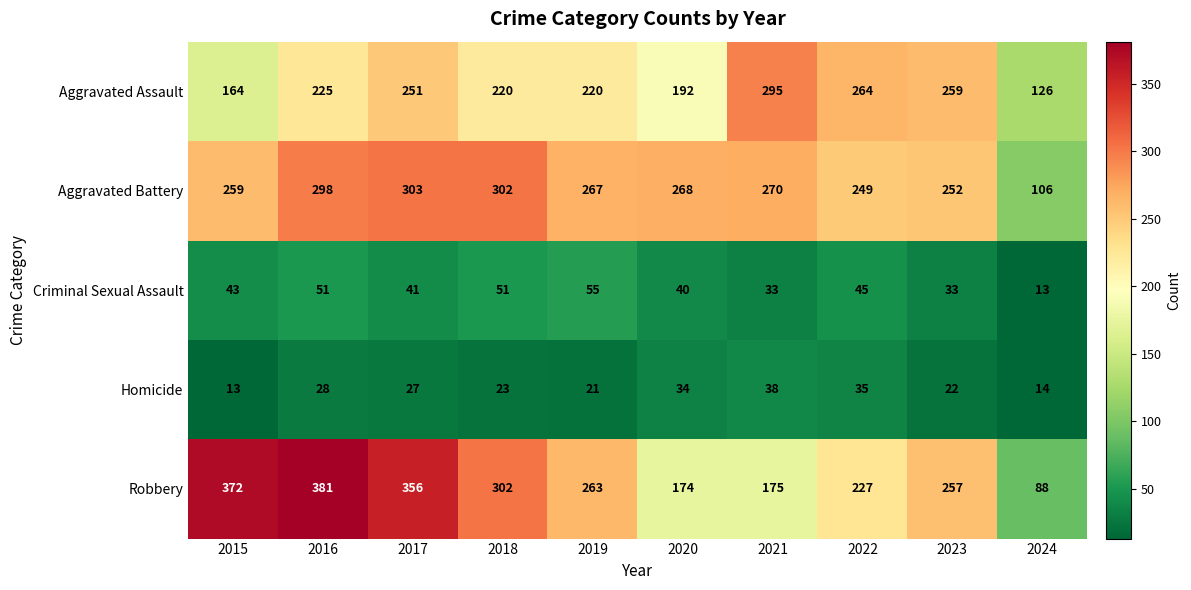

Which series changed the most between 2017 and 2022?

Robbery